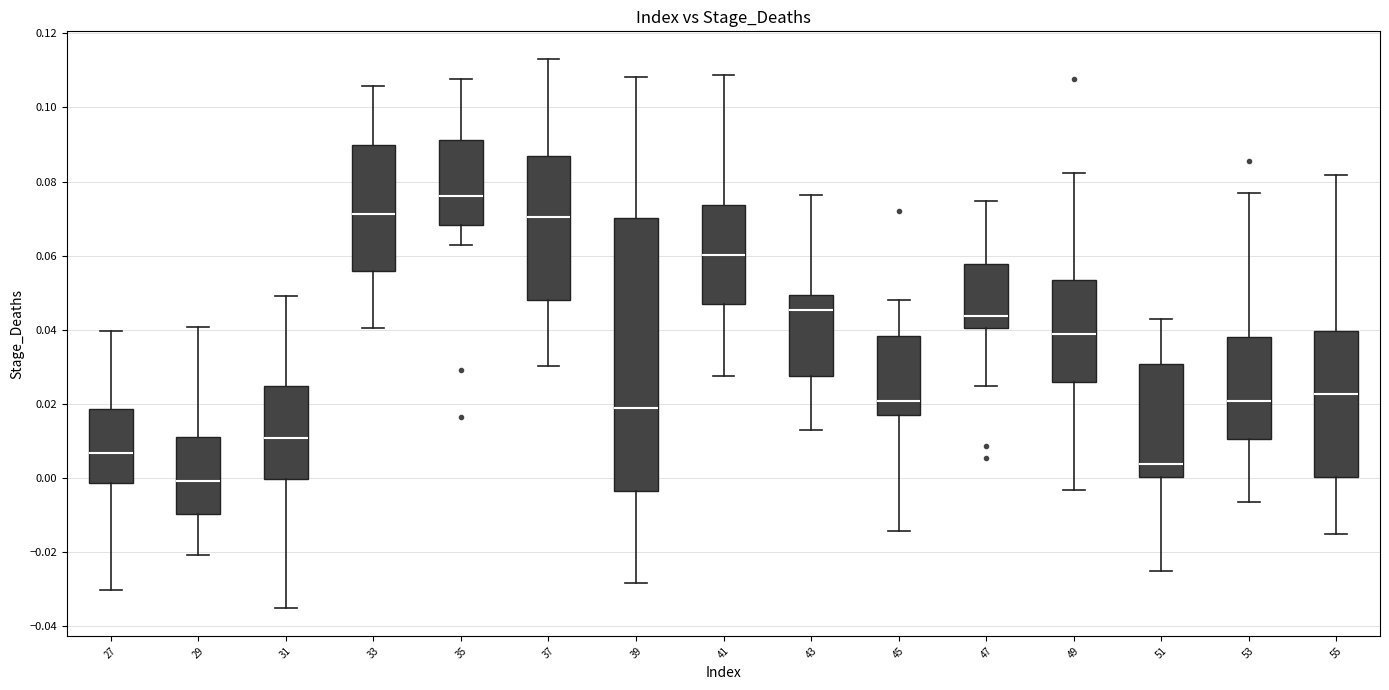

Where does the upper whisker of the box at x = 31 end on the y-axis? The values are not printed on the chart, so give them approximately, as read against the axis.

0.050